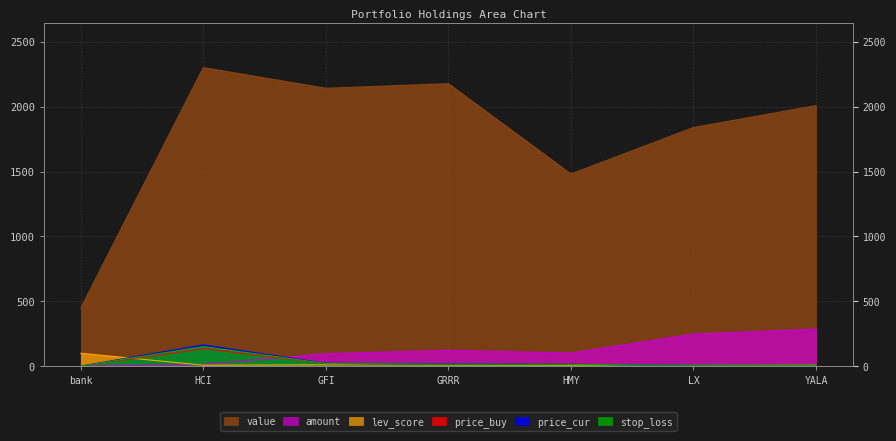

At which label does price_cur reach its minimum?

bank